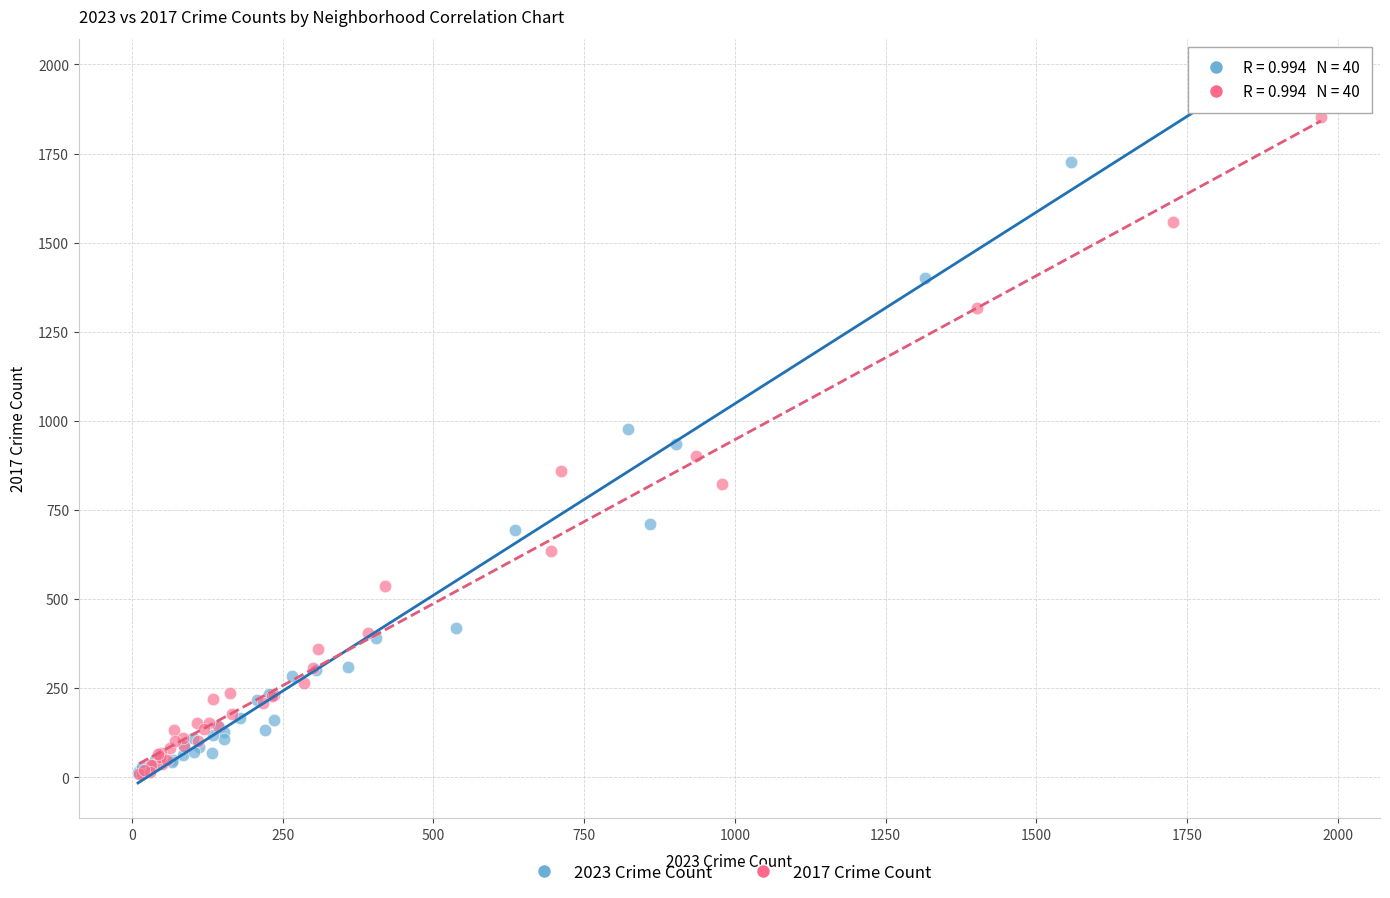

Which series reaches the maximum Y coordinate?

2023 Crime Count